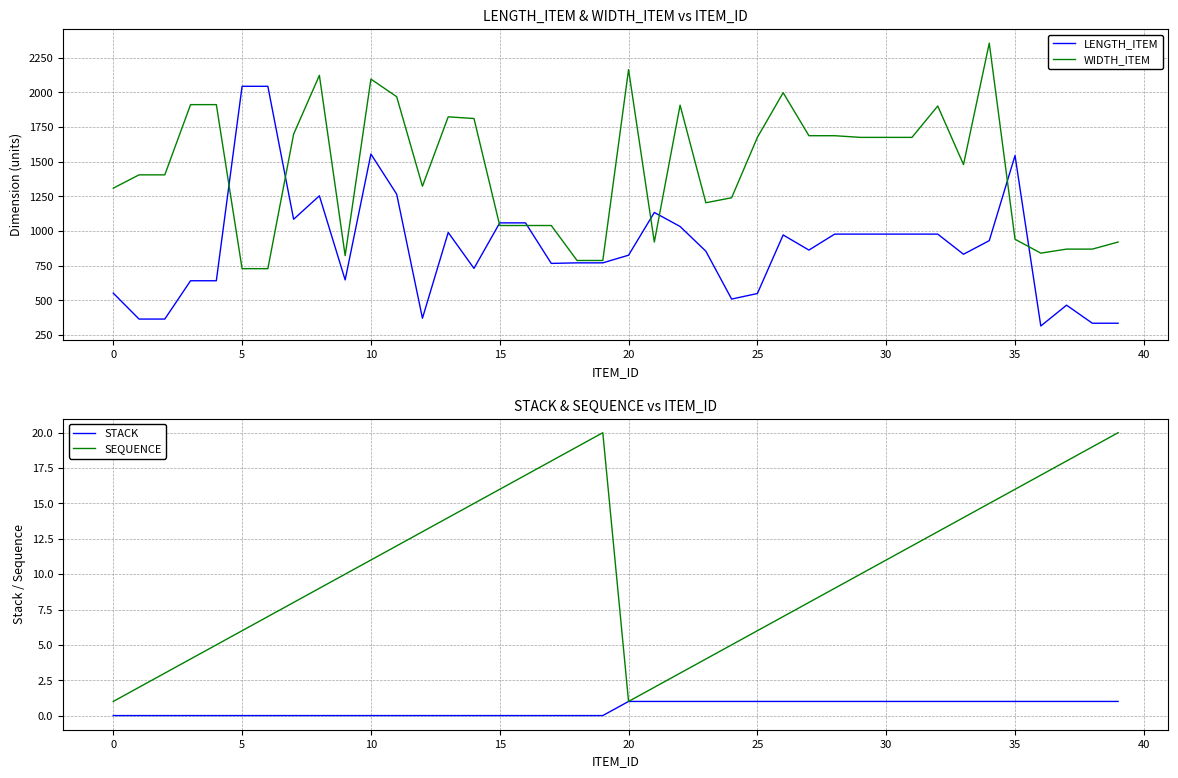

What is the maximum value for LENGTH_ITEM?

2043